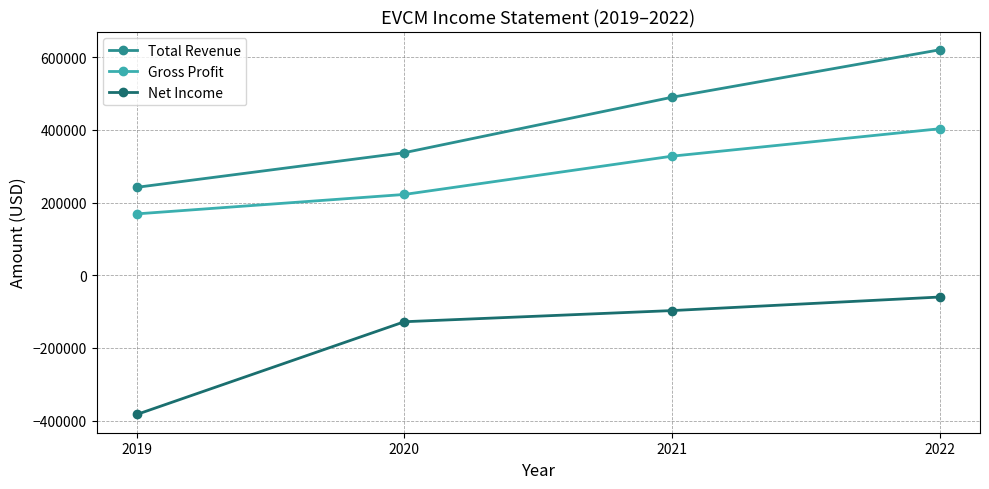

What is the average value of the Net Income series?

-166950